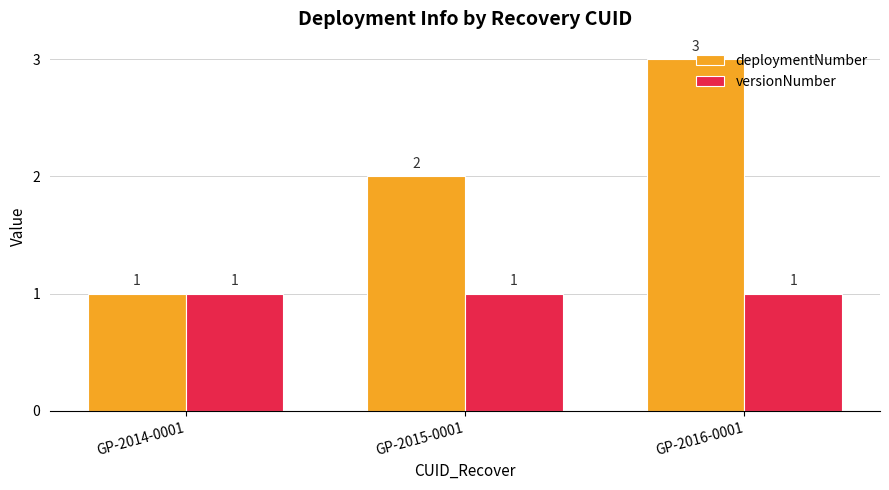

Reading left to right, transcribe all the data shown in this chart.

deploymentNumber: GP-2014-0001=1	GP-2015-0001=2	GP-2016-0001=3
versionNumber: GP-2014-0001=1	GP-2015-0001=1	GP-2016-0001=1